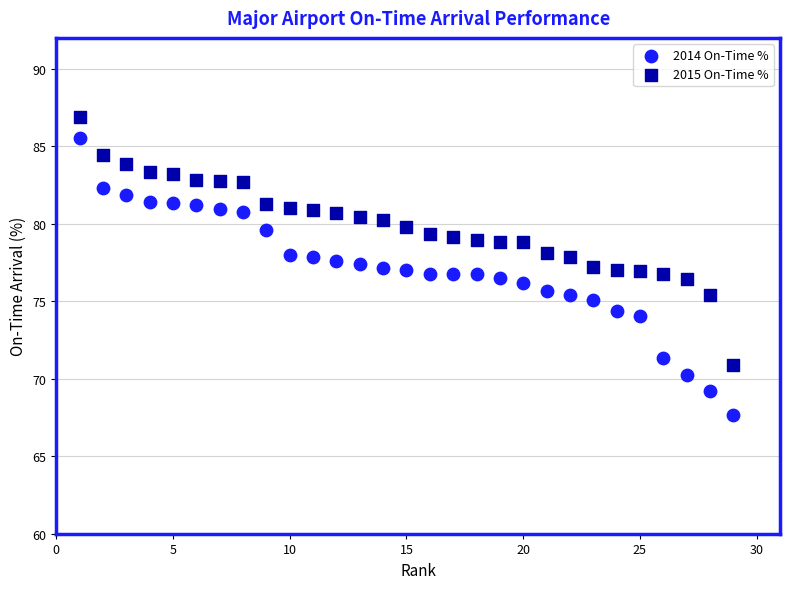

Across all data points, what is the range of X values (max minus min)?

28.0